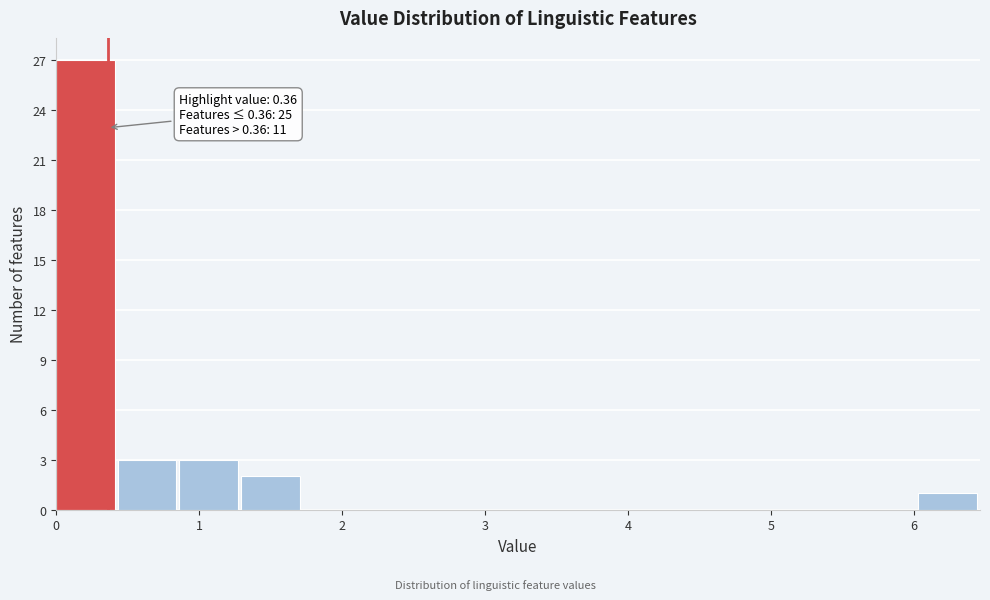

Over which range of the x-axis is the bar tallest?

0.0 to 0.4